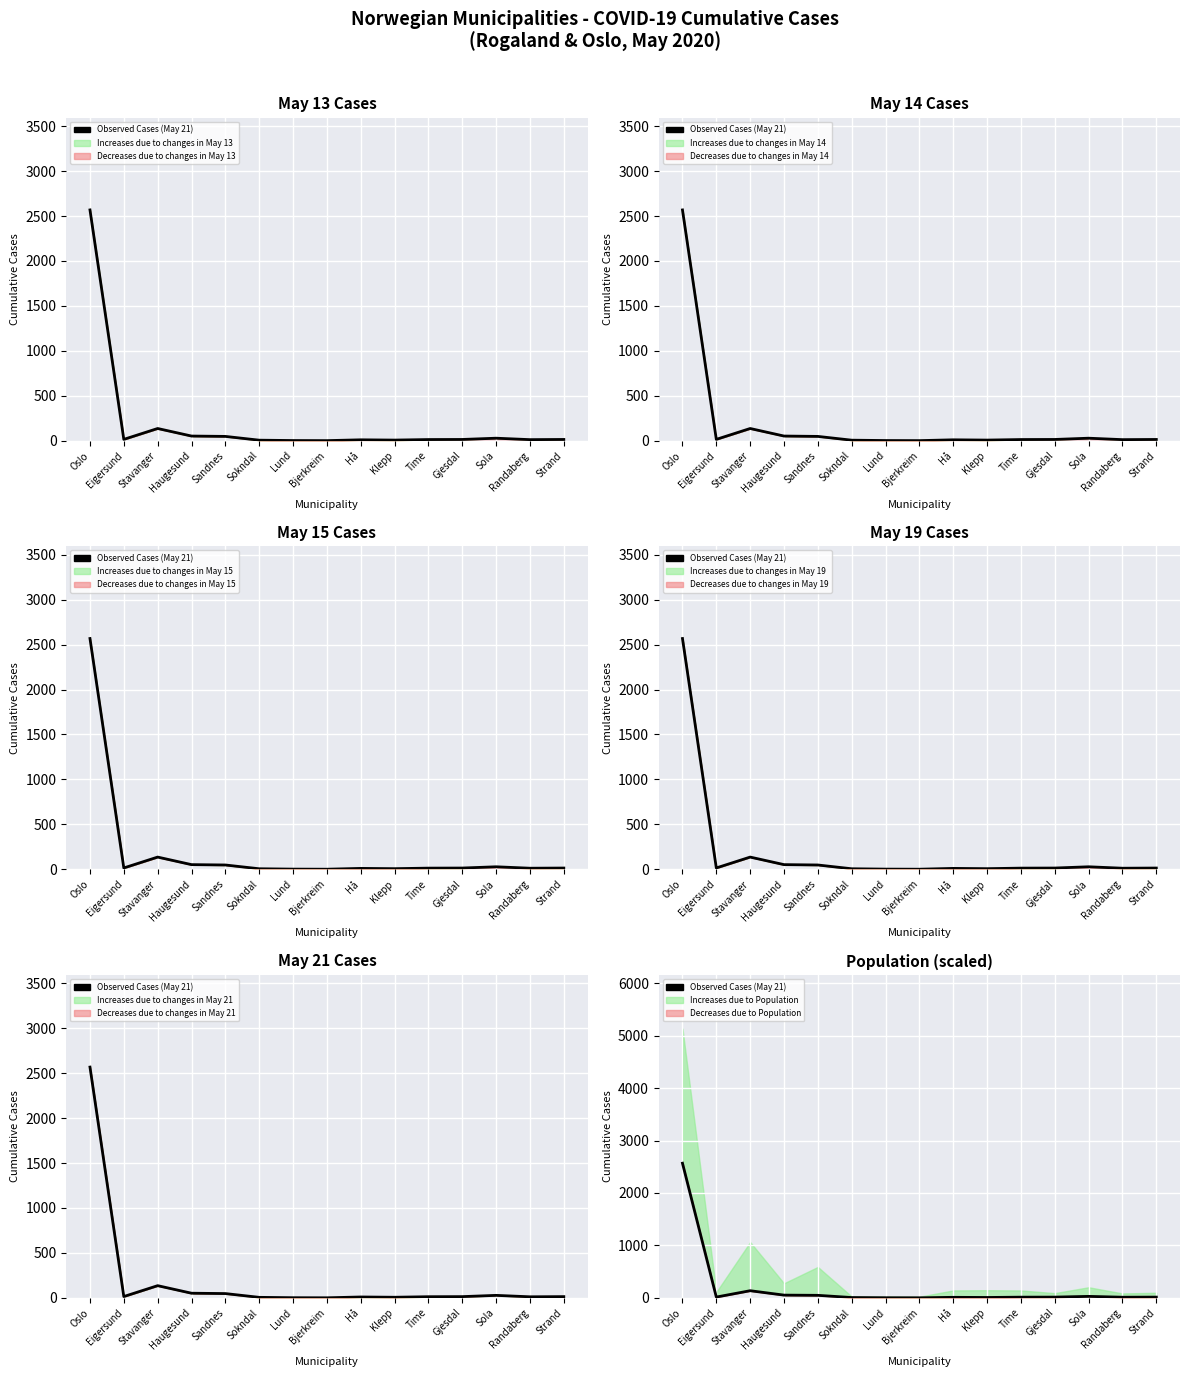

What is the difference between the maximum and second lowest values?

2567